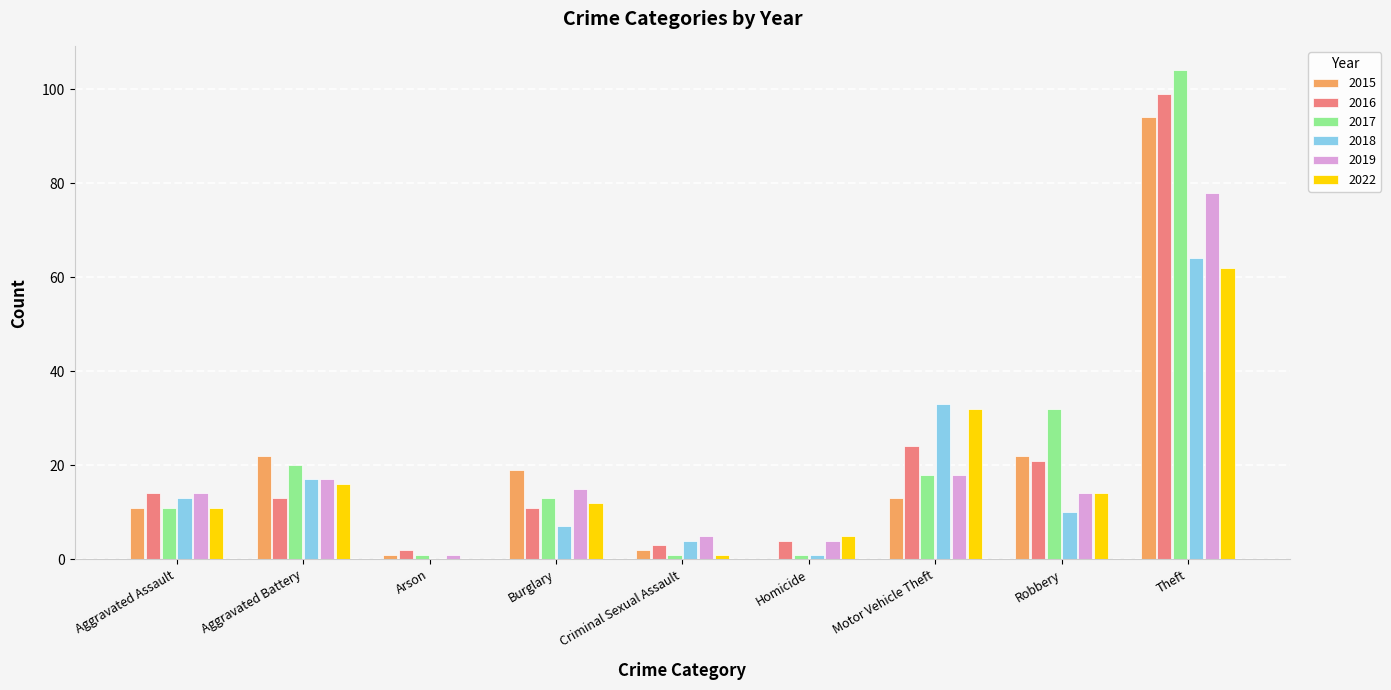

Which category has the highest value in the 2022 series?

Theft